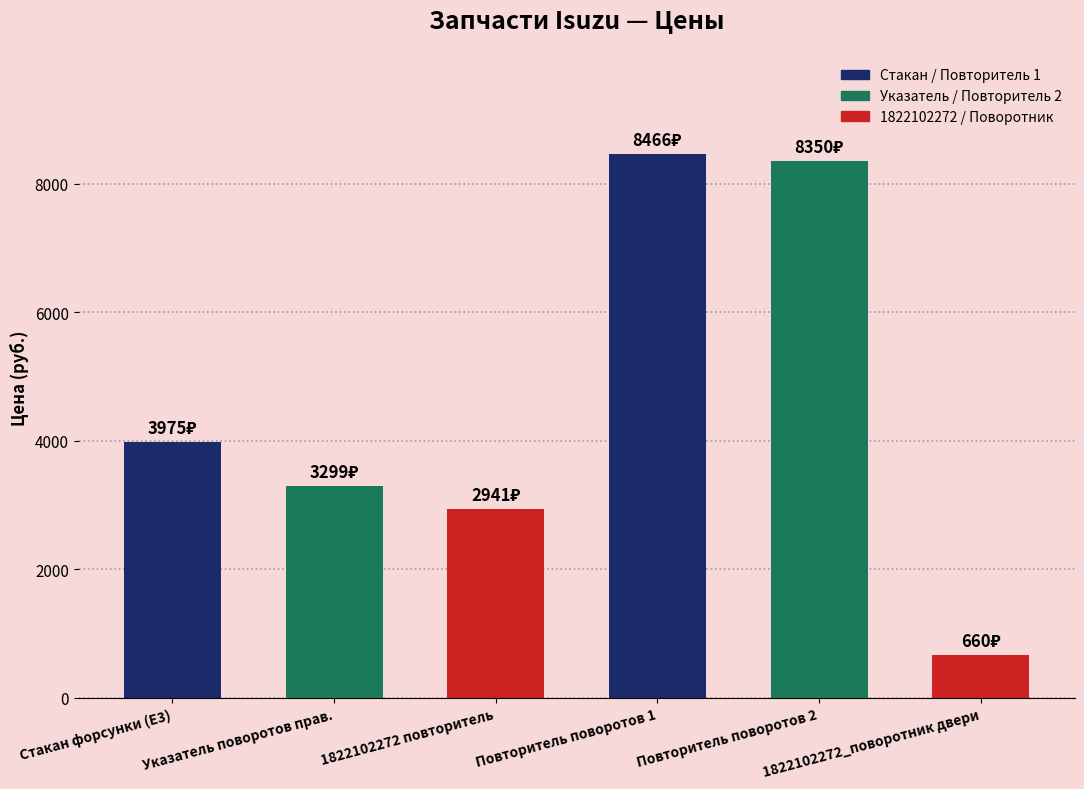

What is the maximum value shown in the chart?

8466